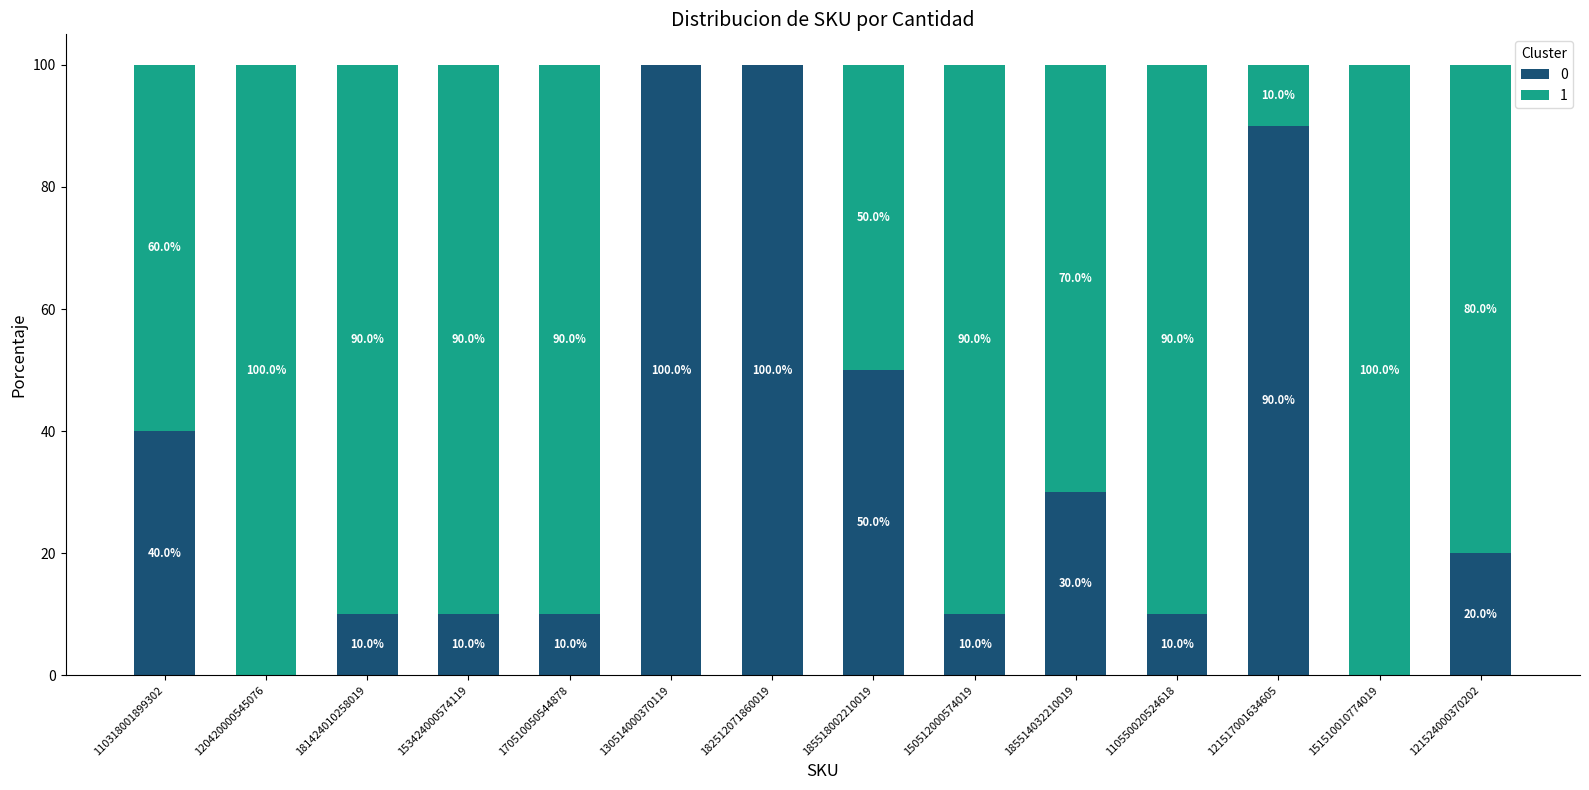

What is the sum of all 0 values?

480